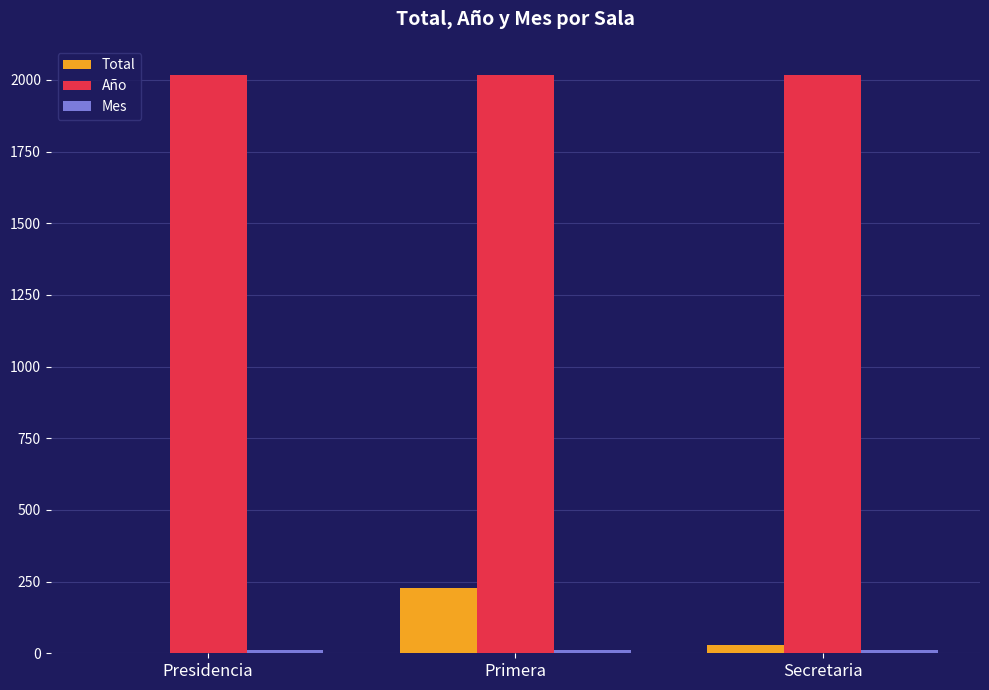

Which category has the highest value in the Total series?

Primera